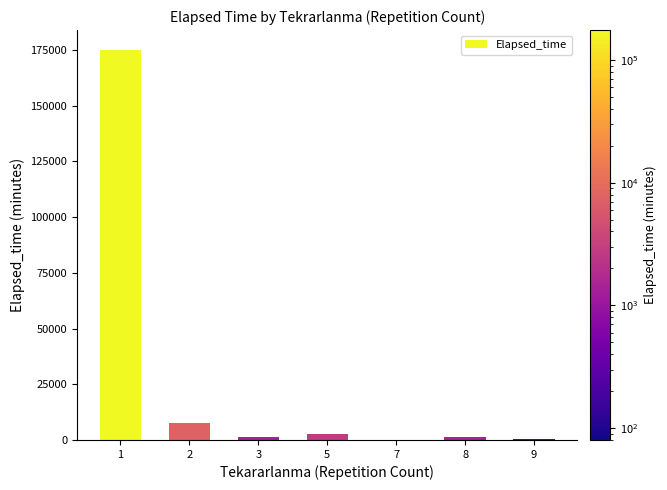

Is it true that the value at 2 is 7469?

True